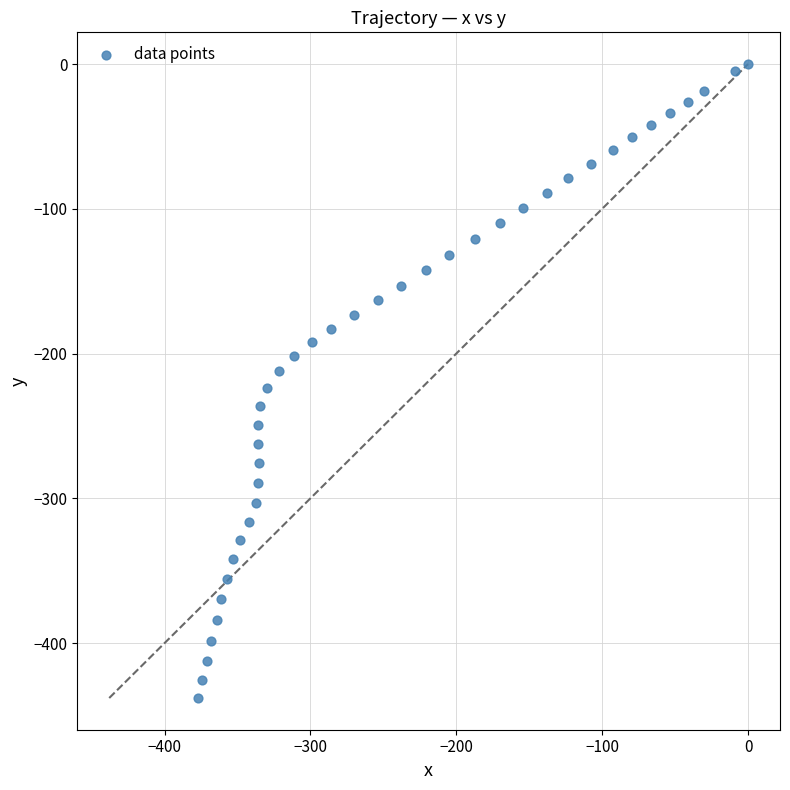

What is the range of Y values (max minus min)?

437.9